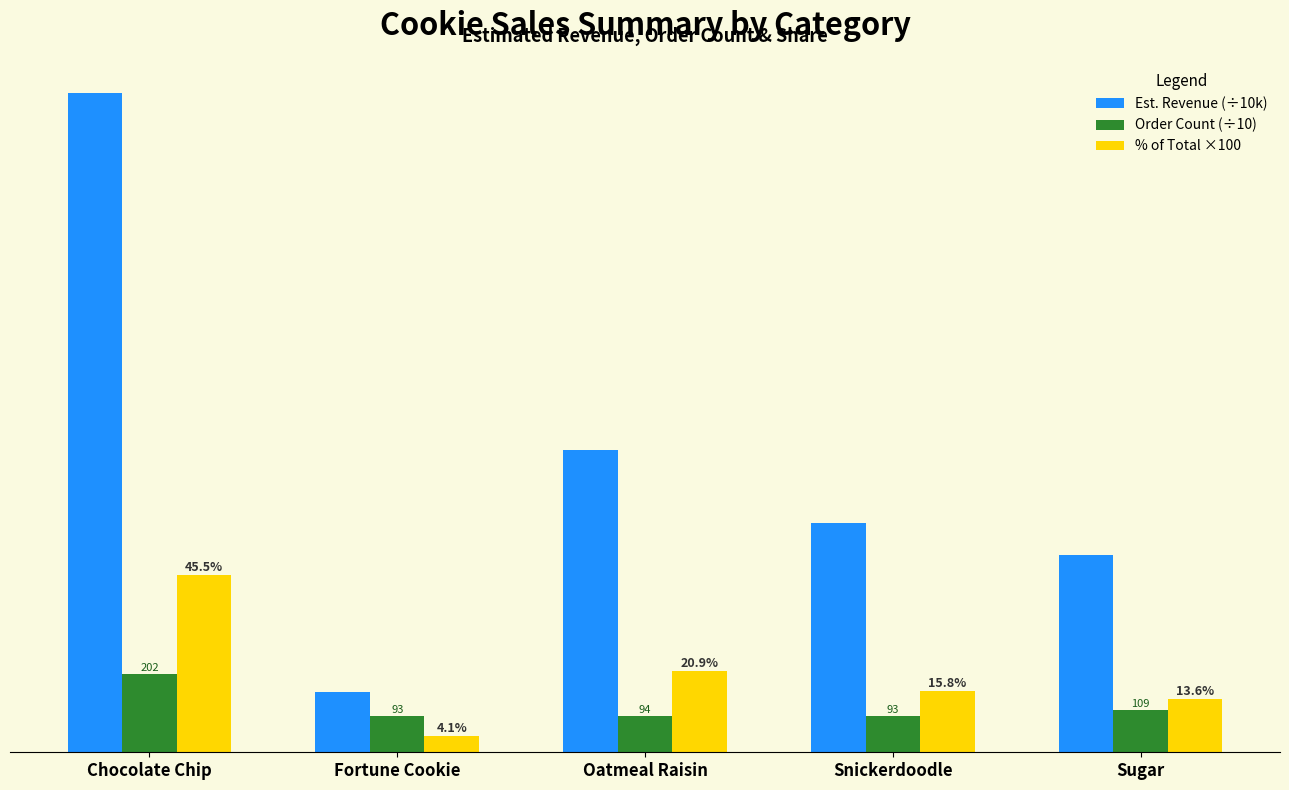

Are the bars grouped side by side (vs. stacked)?

Yes